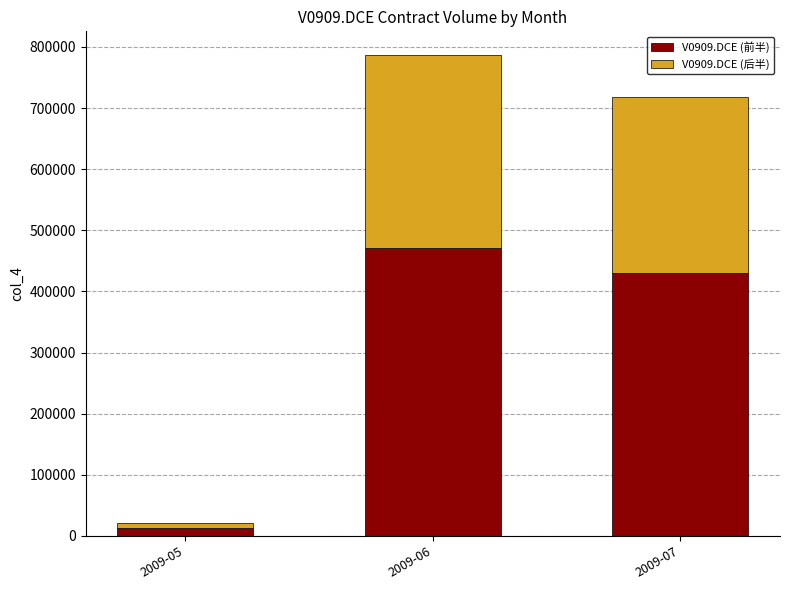

List the labels in order of V0909.DCE (前半) value, smallest first.

2009-05, 2009-07, 2009-06